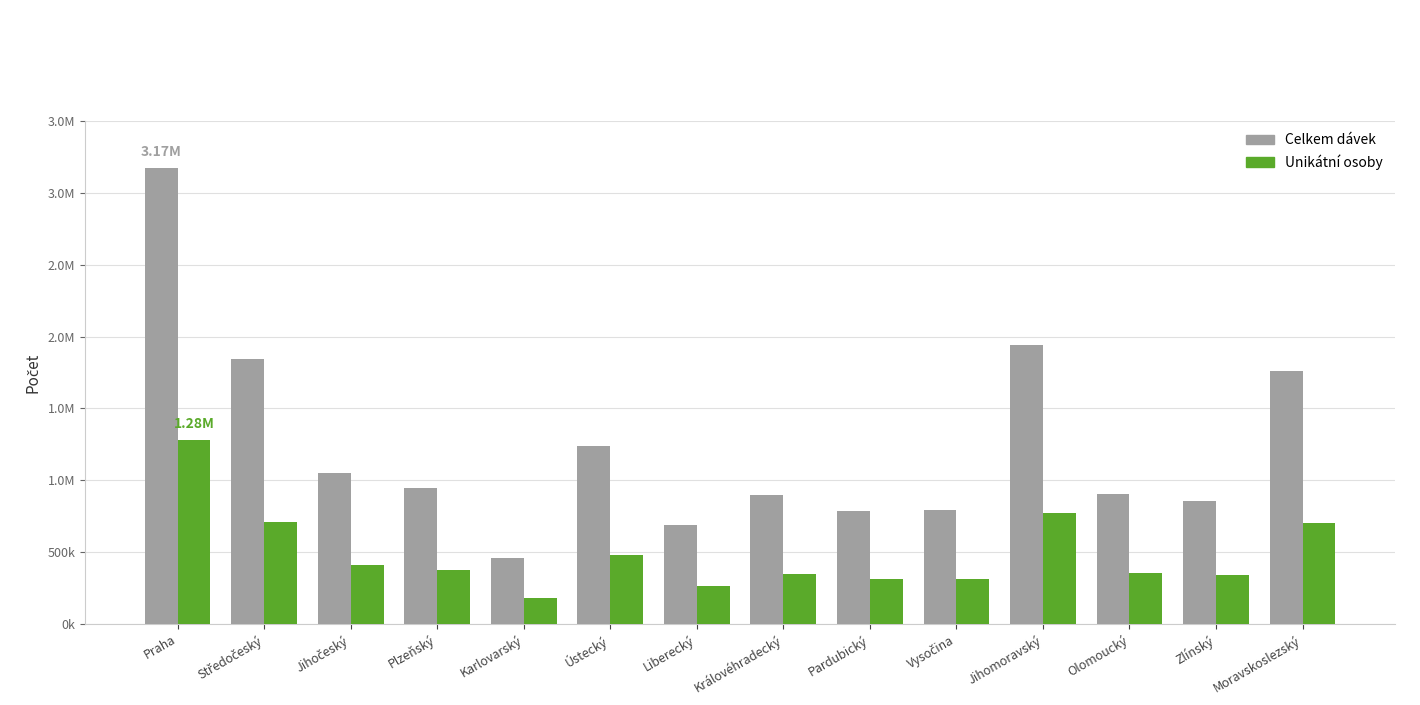

Which category has the lowest value in the Celkem dávek series?

Karlovarský